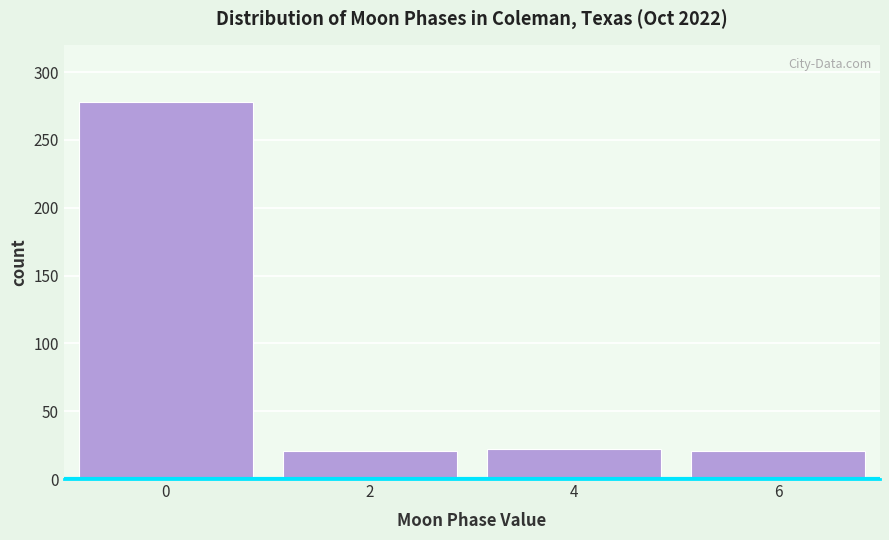

What is the smallest value displayed?

21